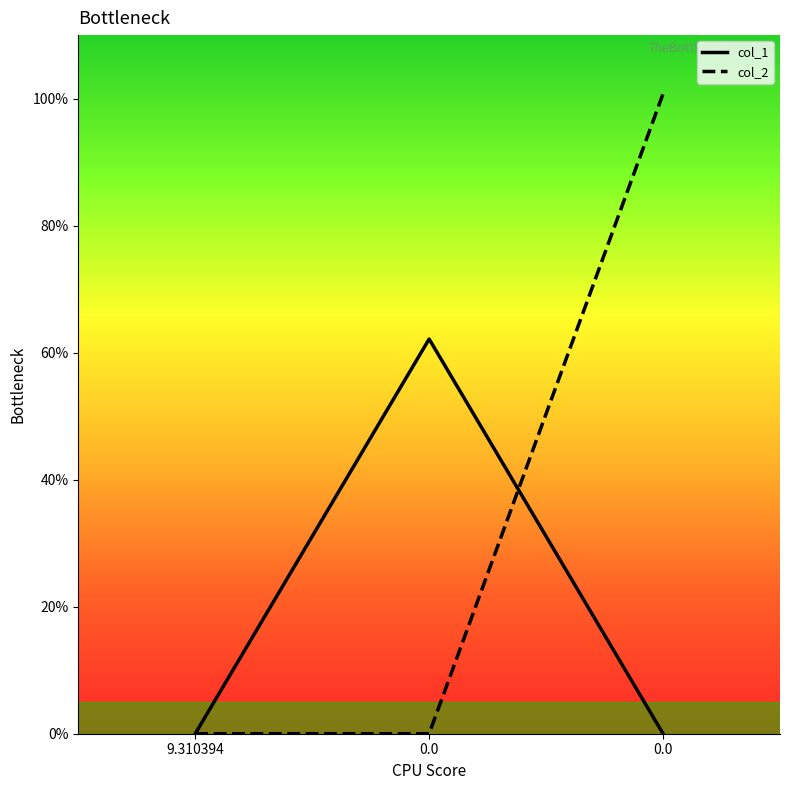

Rank the series at 0.0 from highest to lowest value.

col_1, col_2